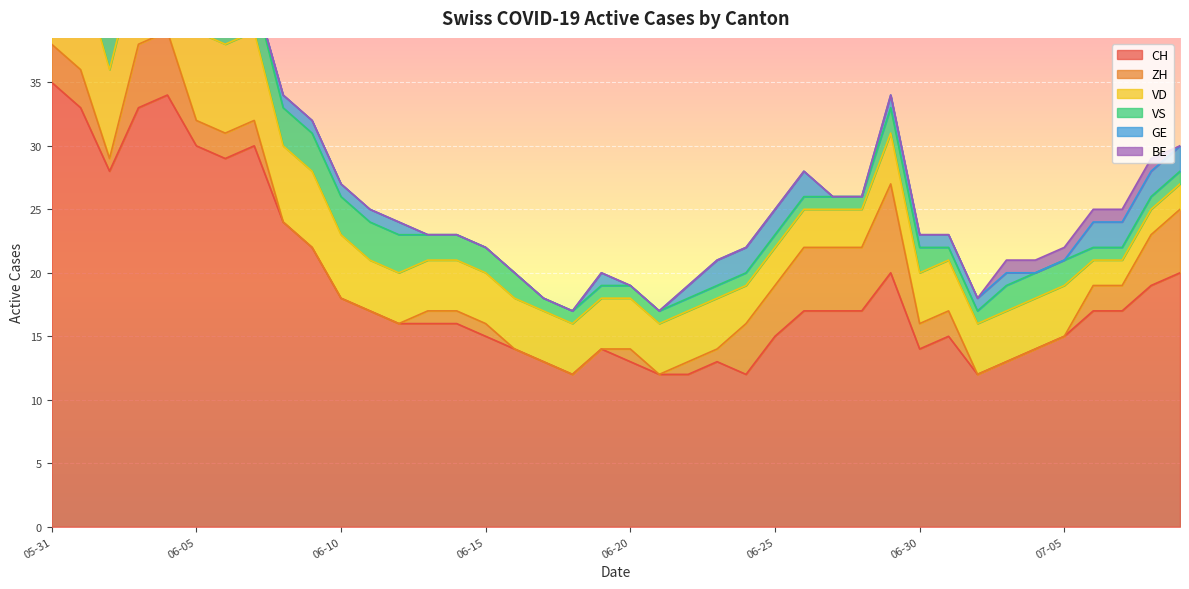

What is the difference between the highest and lowest values at 2020-06-02?

28